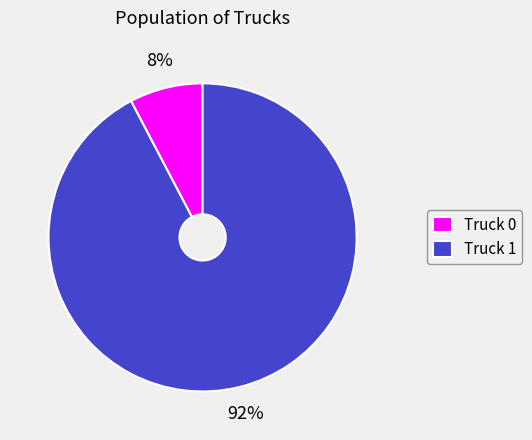

To the nearest percent, what is the average slice percentage?

50%